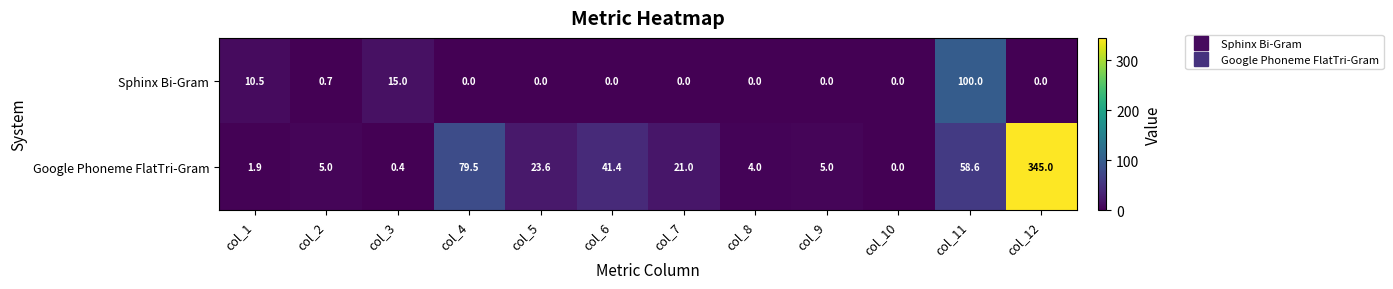

Rank the series by their maximum value, from highest to lowest.

Google Phoneme FlatTri-Gram, Sphinx Bi-Gram